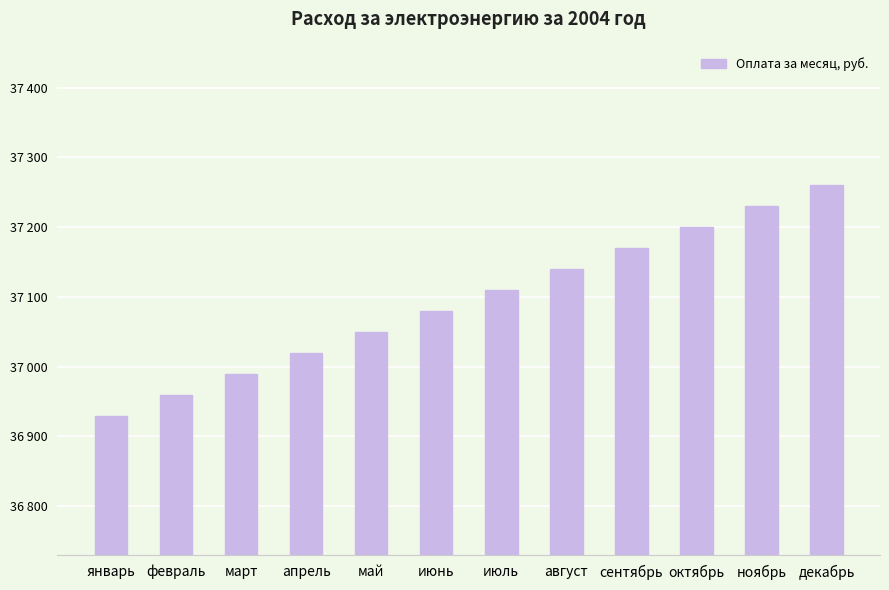

Rank the categories by value from highest to lowest.

декабрь, ноябрь, октябрь, сентябрь, август, июль, июнь, май, апрель, март, февраль, январь